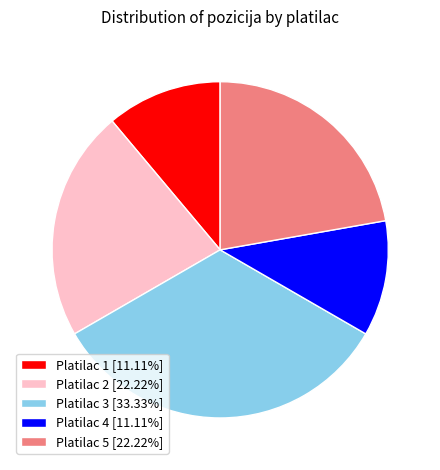

Is the sum of Platilac 4 [11.11%] and Platilac 5 [22.22%] greater than half?

No